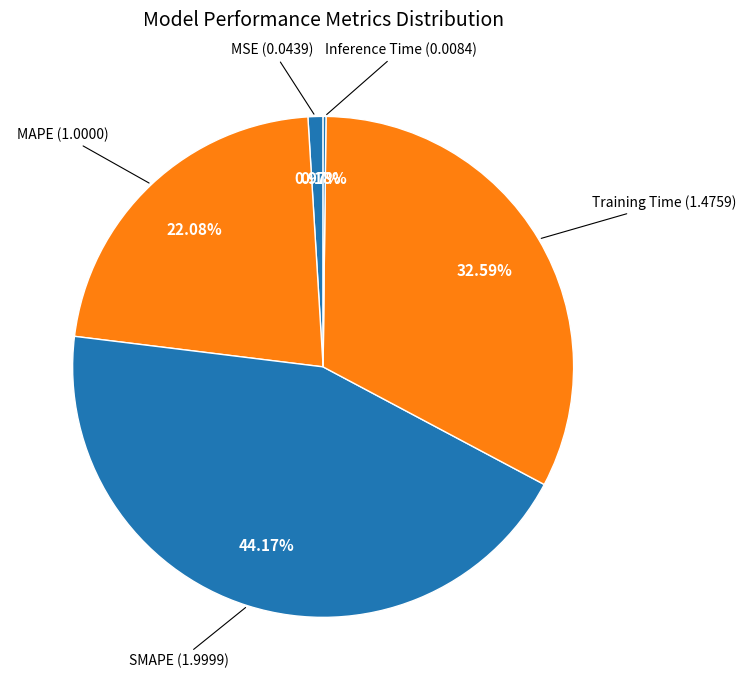

To the nearest percent, what is the difference between the largest and smallest slice percentages?

44%